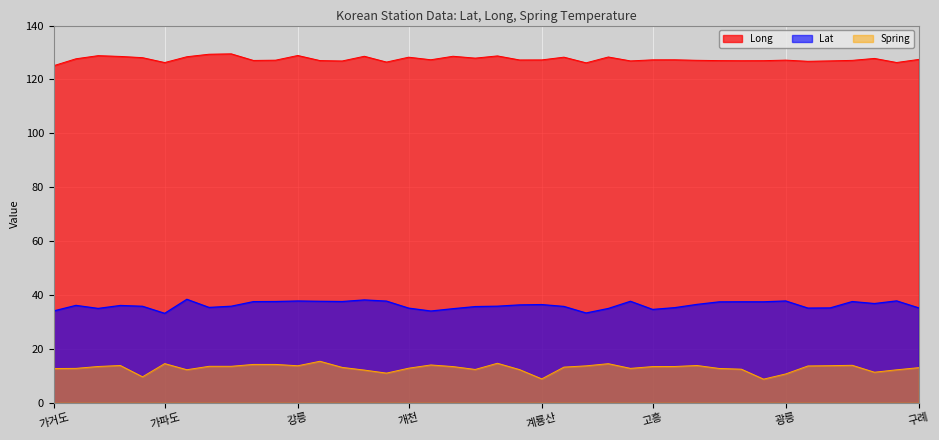

Is the value of Lat at 관악(레) greater than the value of Spring at 계룡?

Yes